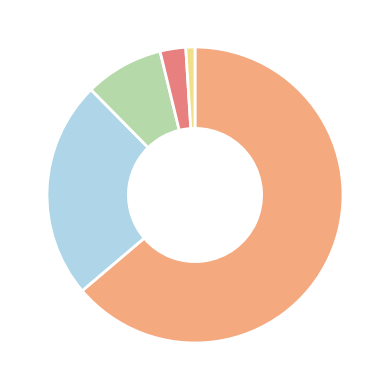

Does any single category account for the majority?

Yes